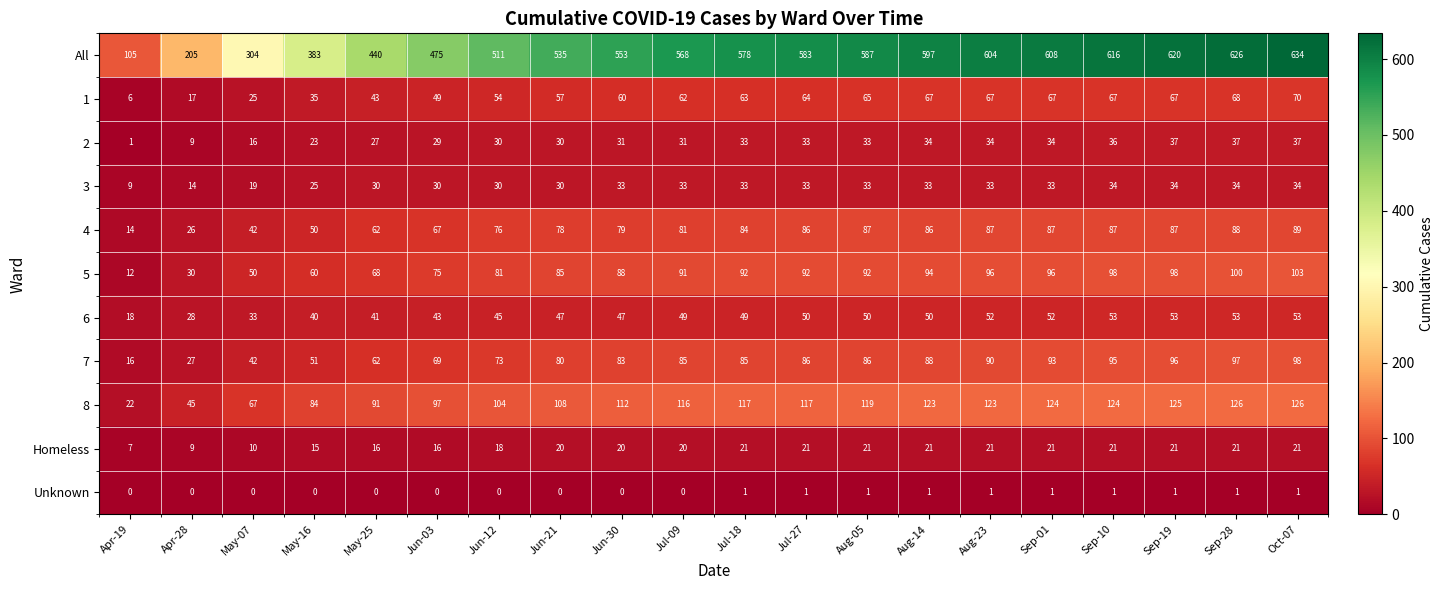

List the series in order of their peak value, lowest first.

Unknown, Homeless, 3, 2, 6, 1, 4, 7, 5, 8, All